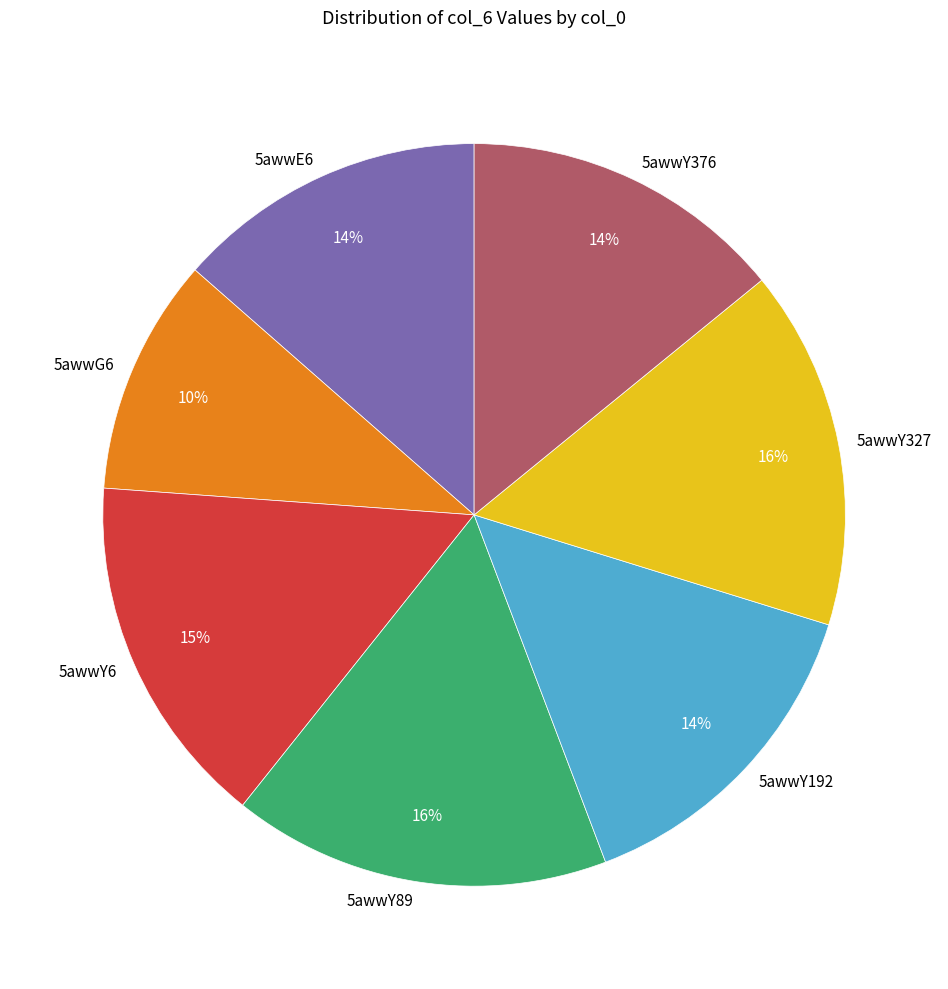

To the nearest percent, what percentage of the pie is 5awwY89?

16%